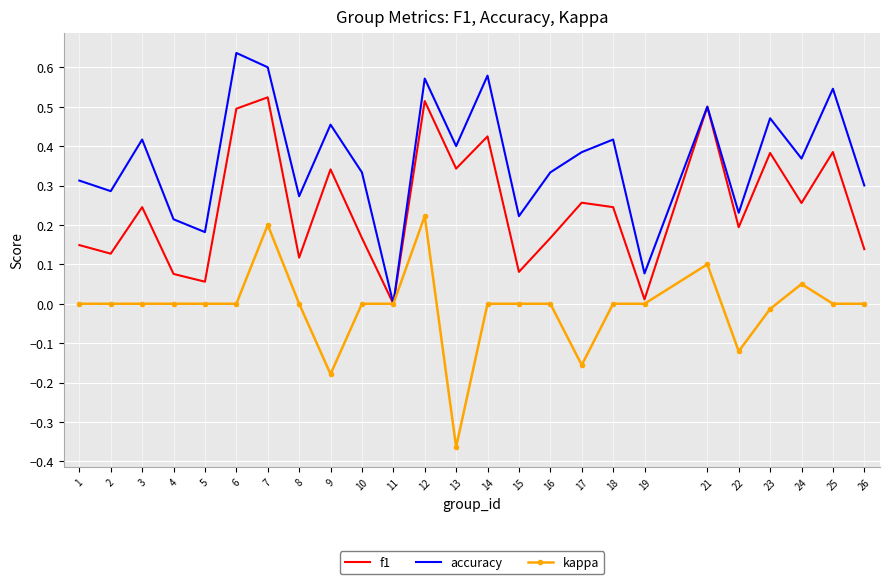

Which series has the largest total across all categories?

accuracy